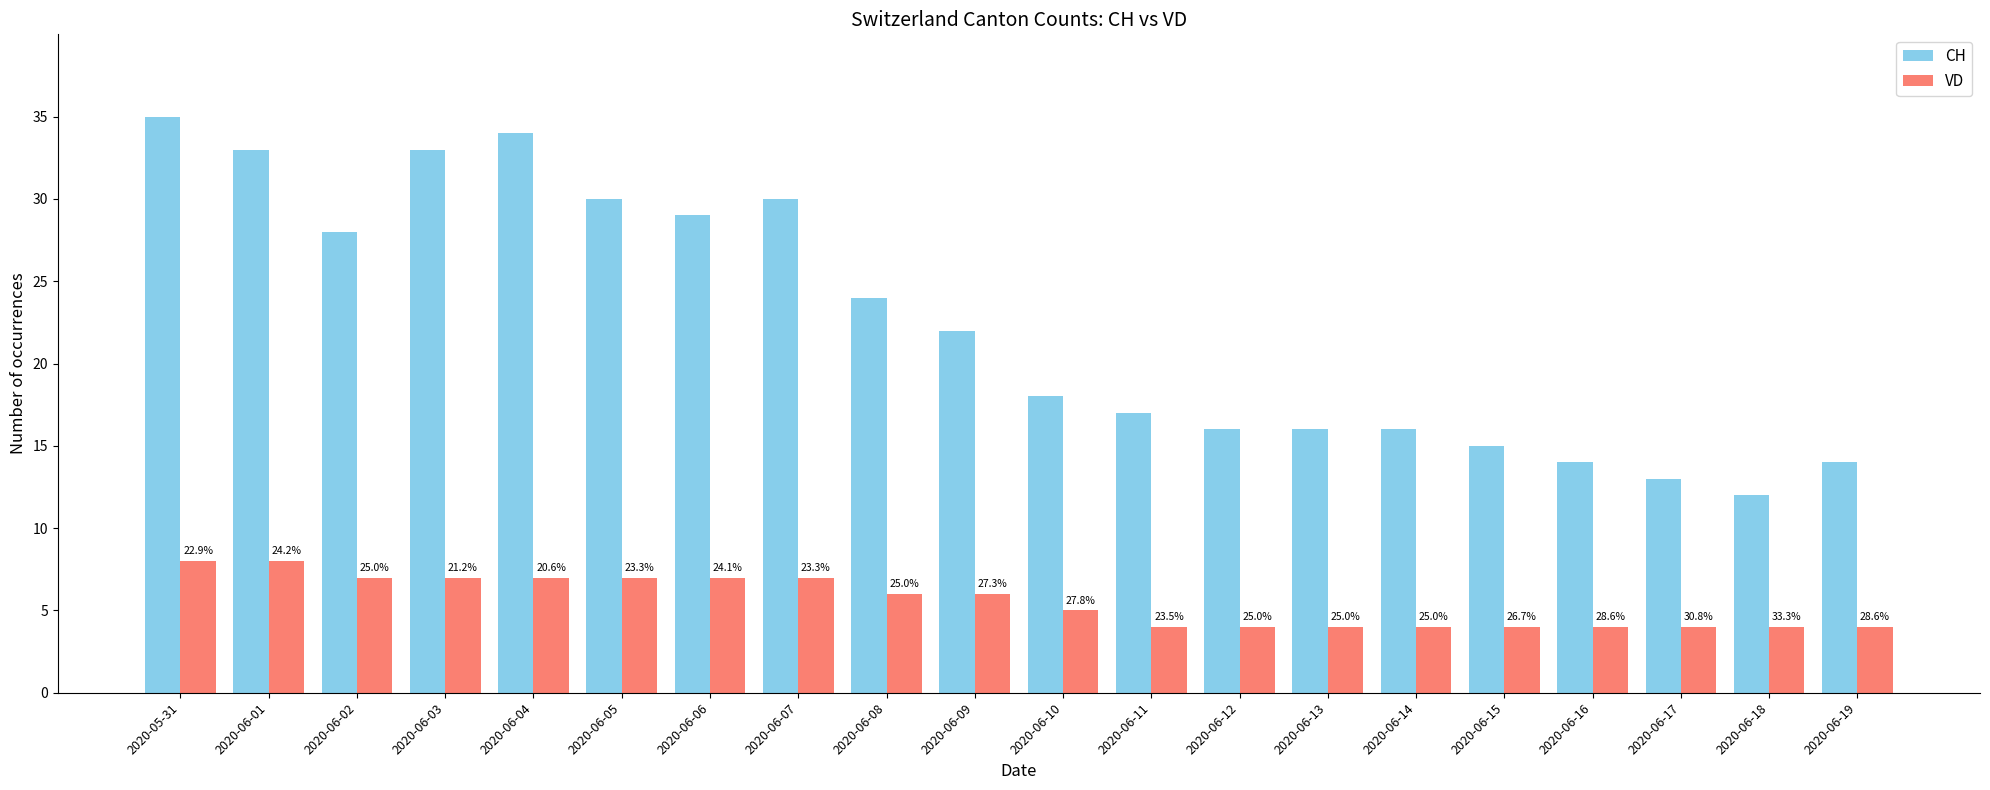

What are all the series names shown in the legend?

CH, VD